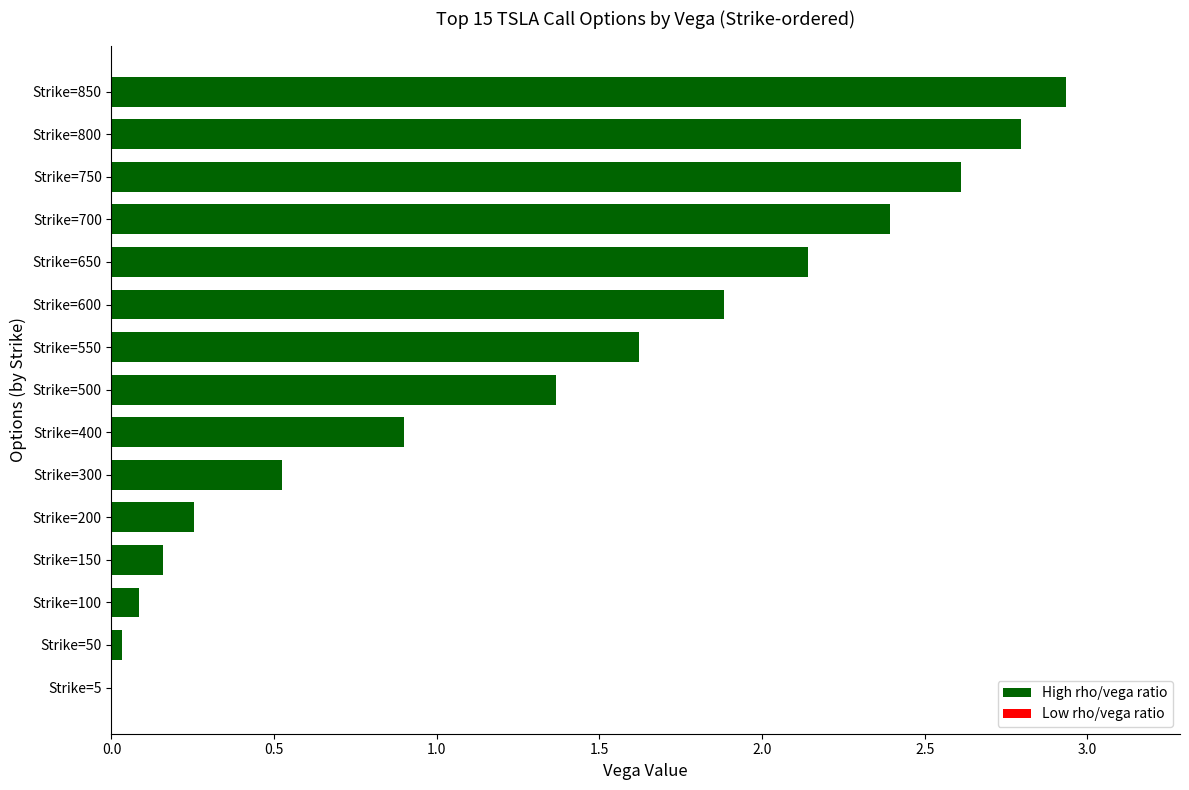

At which category does the chart reach its peak across all series?

Strike=850